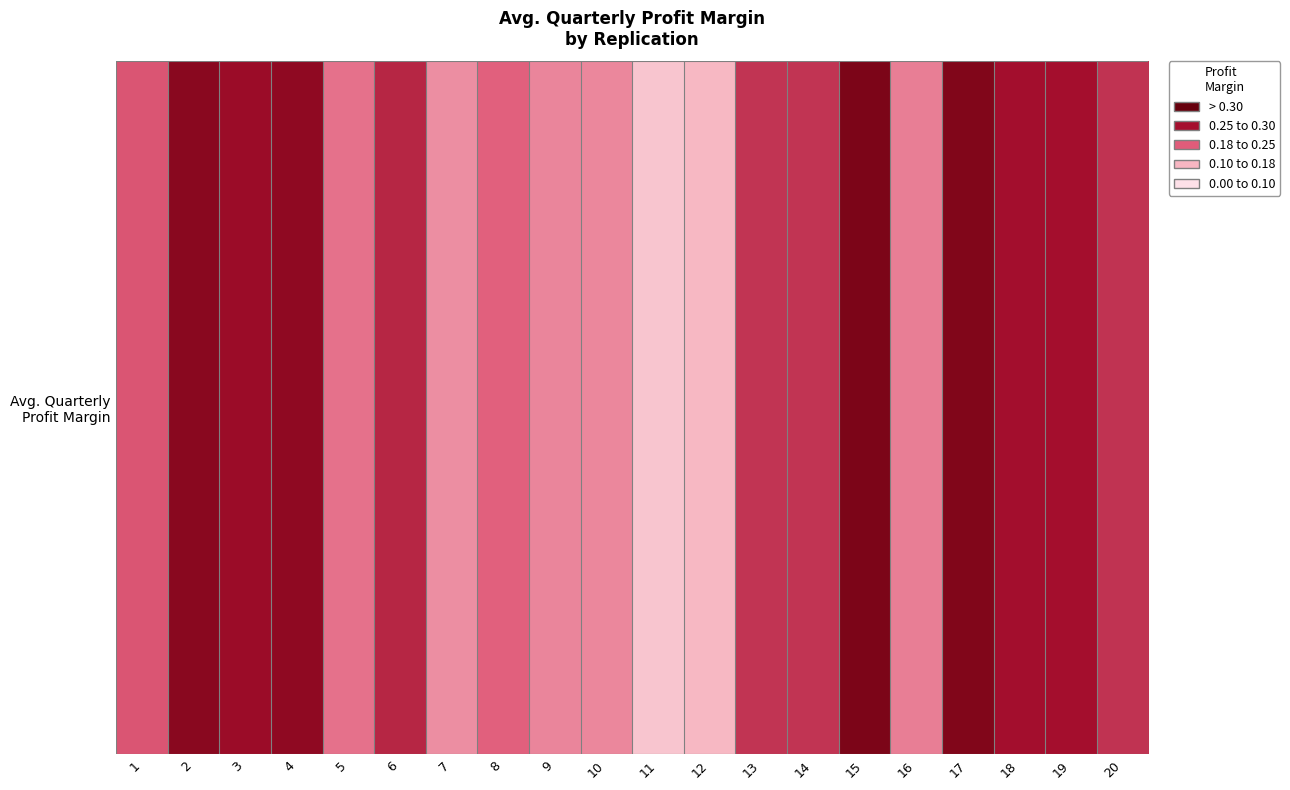

Where is the data nearest to the value 0?

11